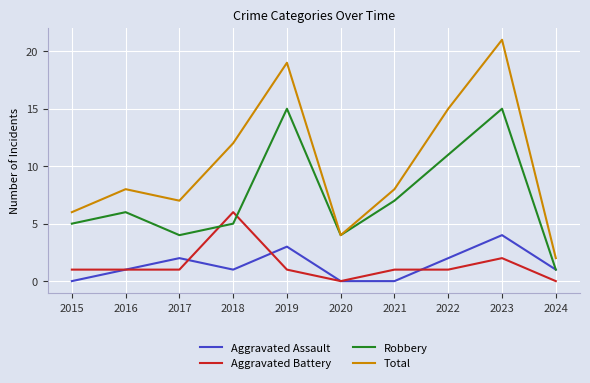

Reading left to right, what are all the values shown in this chart?

Aggravated Assault: 0	1	2	1	3	0	0	2	4	1
Aggravated Battery: 1	1	1	6	1	0	1	1	2	0
Robbery: 5	6	4	5	15	4	7	11	15	1
Total: 6	8	7	12	19	4	8	15	21	2